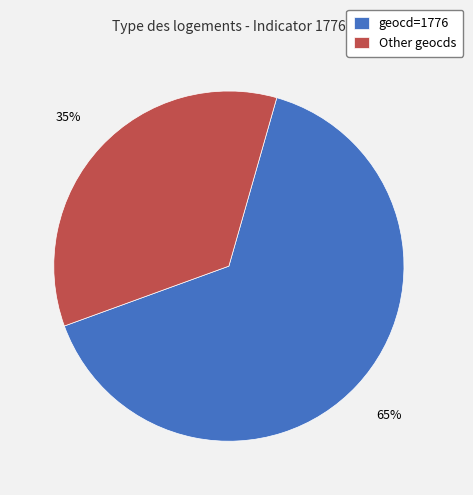

Is the sum of Other geocds and geocd=1776 greater than half?

Yes